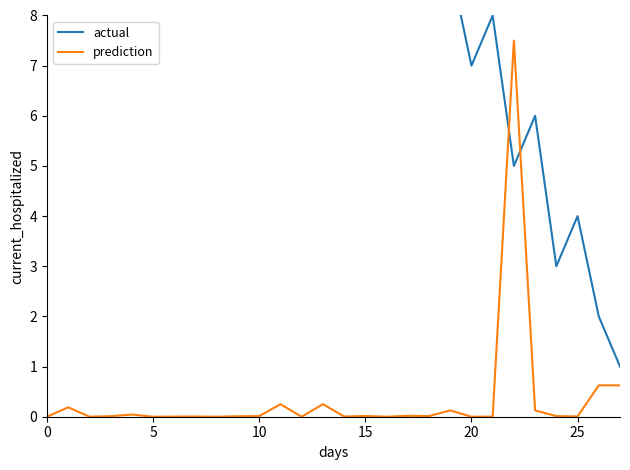

Reading left to right, extract all data points from this chart.

actual: 28.0	27.0	26.0	25.0	22.0	23.0	24.0	19.0	20.0	21.0	14.0	15.0	16.0	17.0	18.0	10.0	11.0	12.0	13.0	9.0	7.0	8.0	5.0	6.0	3.0	4.0	2.0	1.0
prediction: 0.0	0.2	0.0	0.0	0.0	0.0	0.0	0.0	0.0	0.0	0.0	0.2	0.0	0.2	0.0	0.0	0.0	0.0	0.0	0.1	0.0	0.0	7.5	0.1	0.0	0.0	0.6	0.6